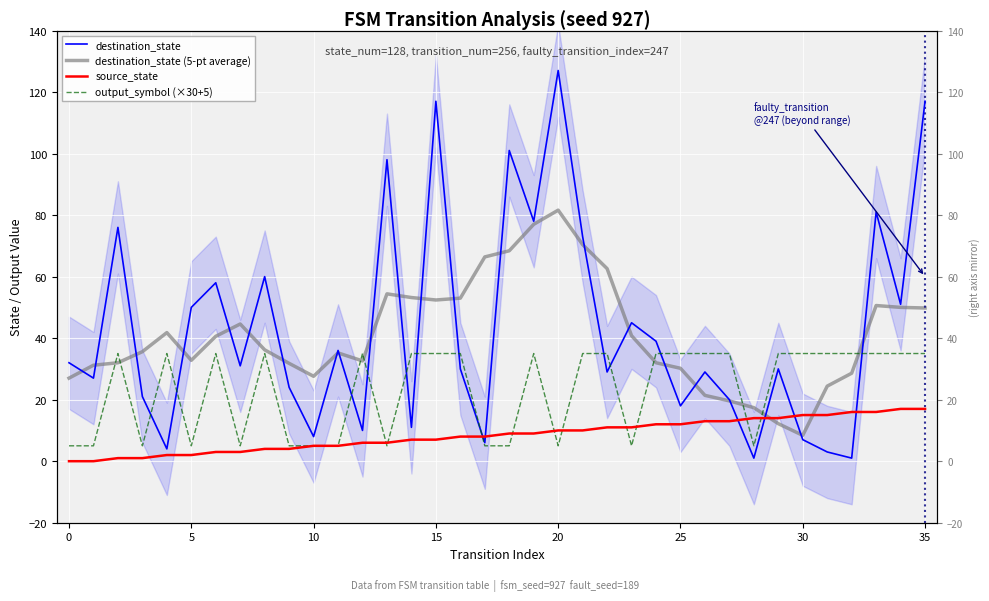

Is it true that destination_state equals 81.0 at 33?

True